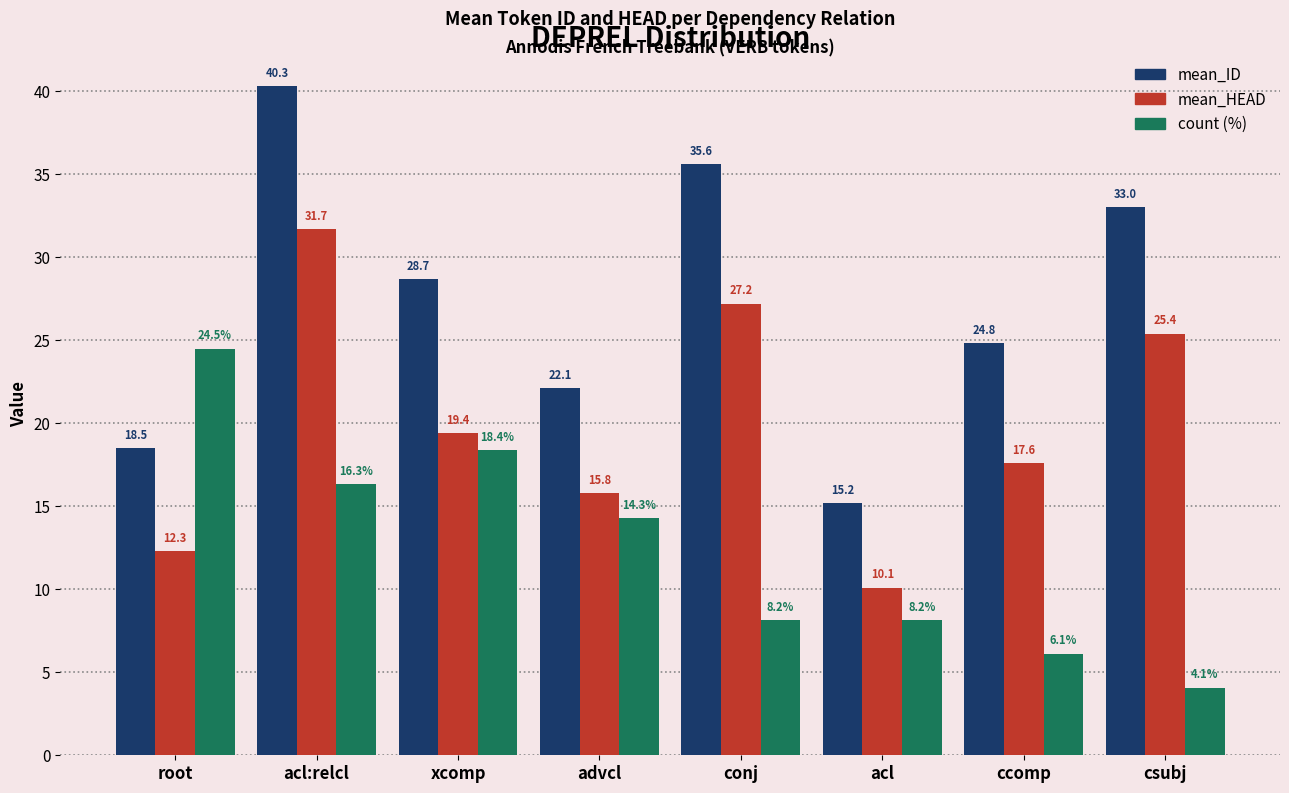

What is the highest value of the count (%) series?

24.5